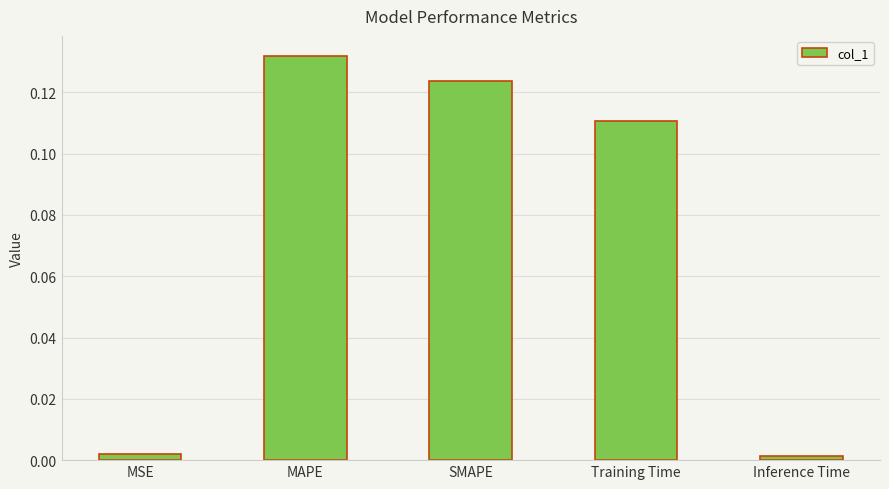

True or false: the data shows 0.0 at Inference Time.

True